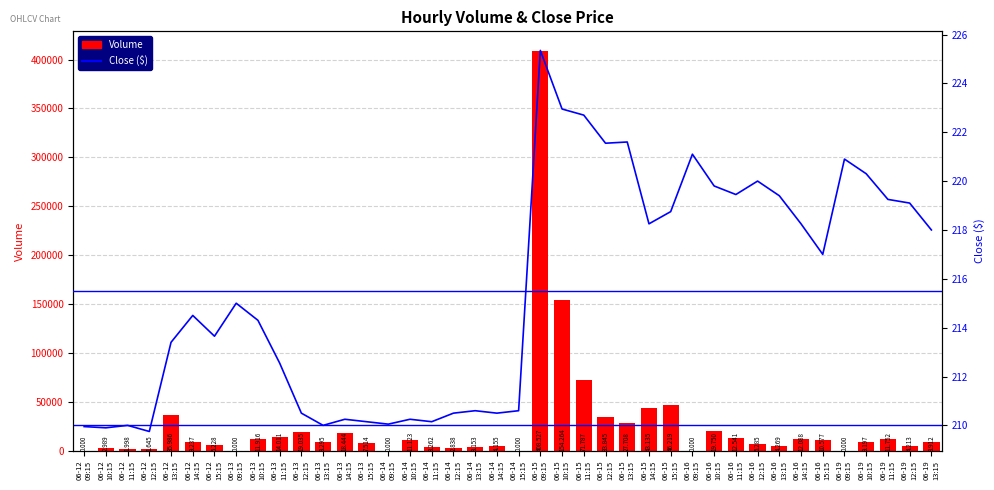

At which label is Volume closest to 204263?

06-15
10:15